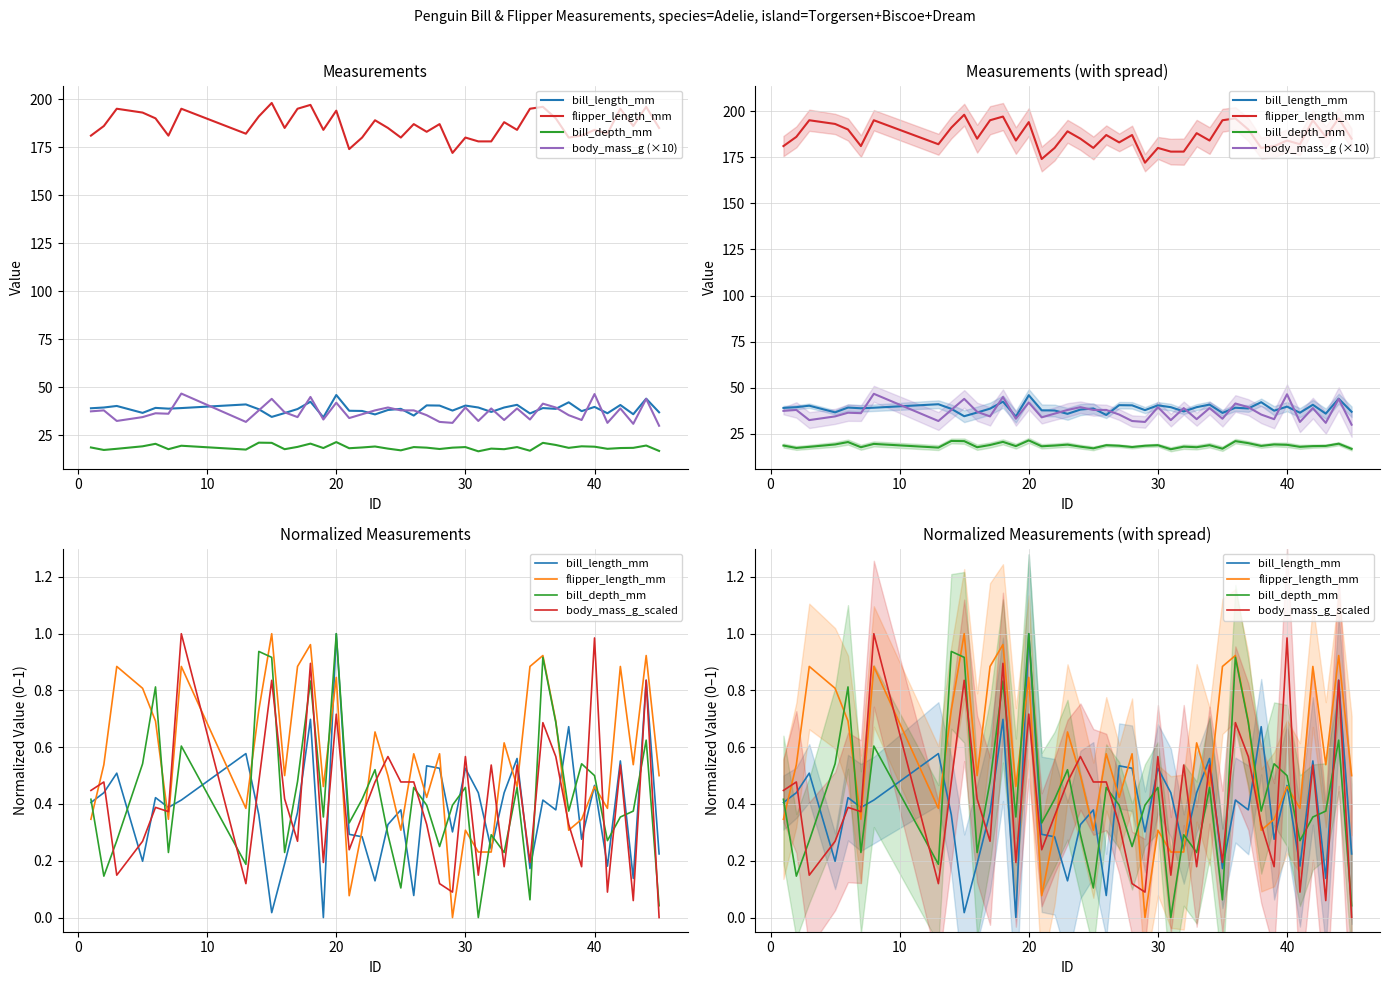

Which has a higher value, 22 or 32?

32